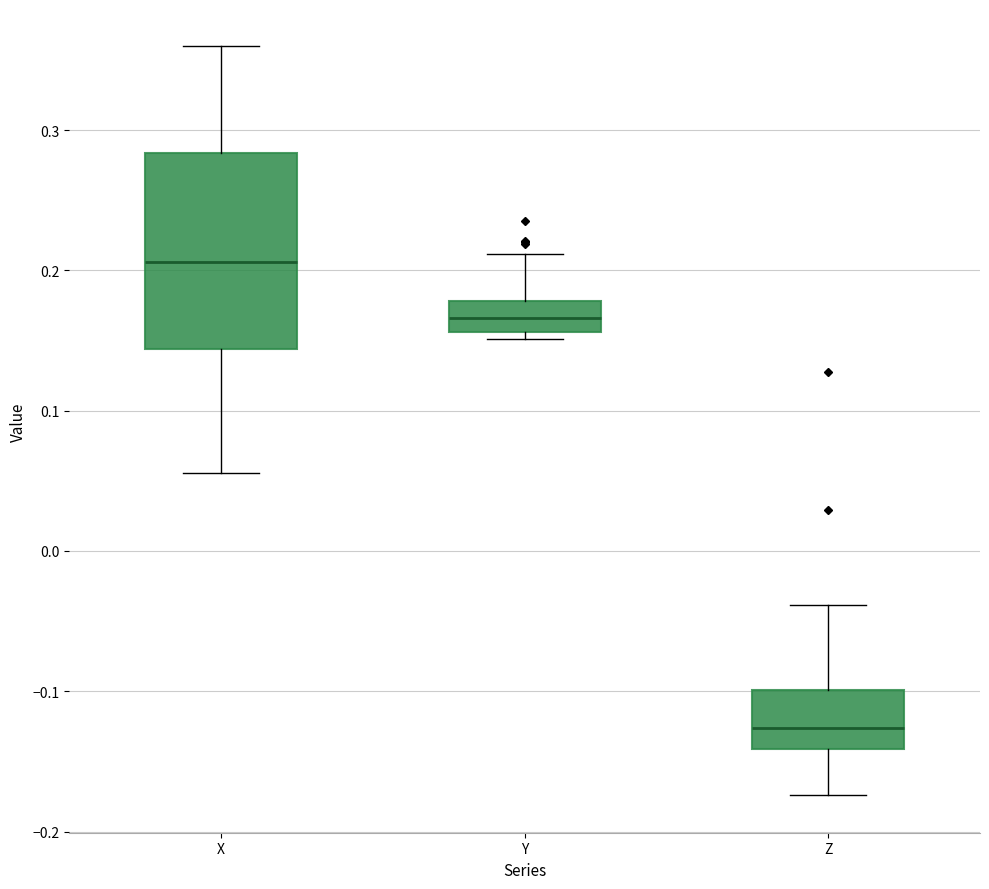

Reading left to right, read every box against the y-axis: the position of its median line, the range the box covers, and the ends of its whiskers. The values are not printed on the chart, so give them approximately, as read against the axis.

X: median 0.21, box 0.14 to 0.28, whiskers 0.06 to 0.36
Y: median 0.17, box 0.16 to 0.18, whiskers 0.15 to 0.21
Z: median -0.13, box -0.14 to -0.10, whiskers -0.17 to -0.04